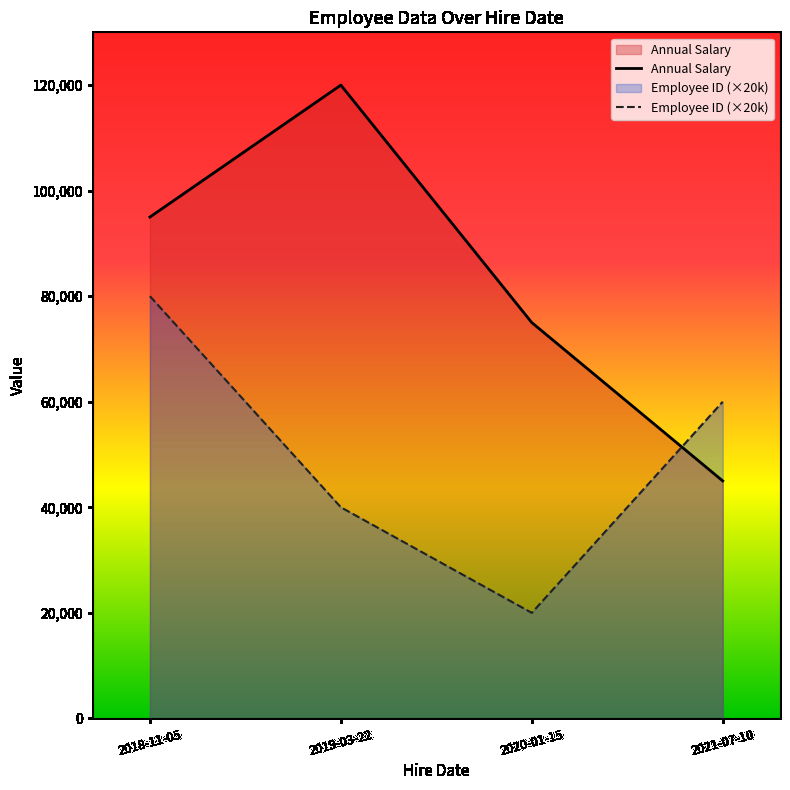

Is the value of Employee ID at 2020-01-15 greater than the value of Annual Salary at 2019-03-22?

No